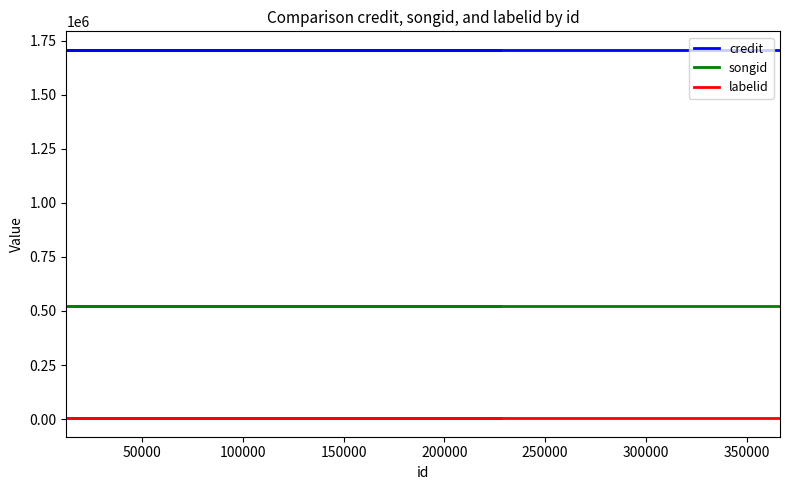

Reading right to left, list all the values displayed in this chart.

credit: 1708609	1708609	1708609	1708609	1708609	1708609	1708609	1708609
songid: 525076	525076	525076	525076	525076	525076	525076	525076
labelid: 3598	3598	3598	3598	3598	3598	3598	3598